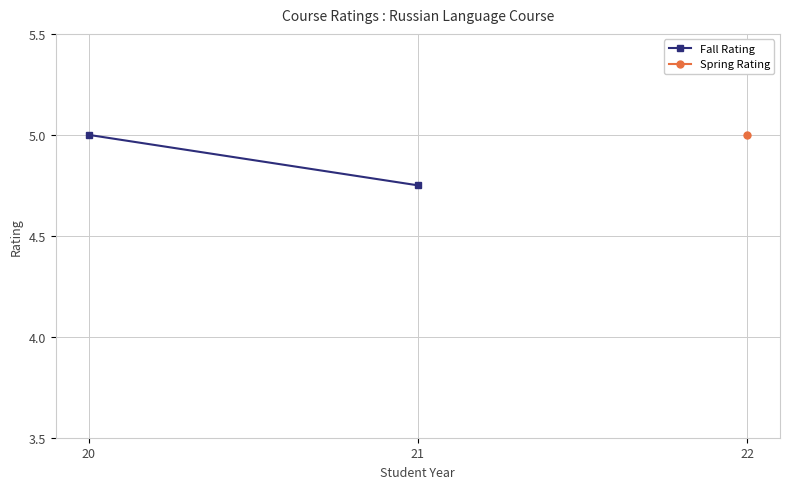

Is it true that the value at 21 is 4.8?

True